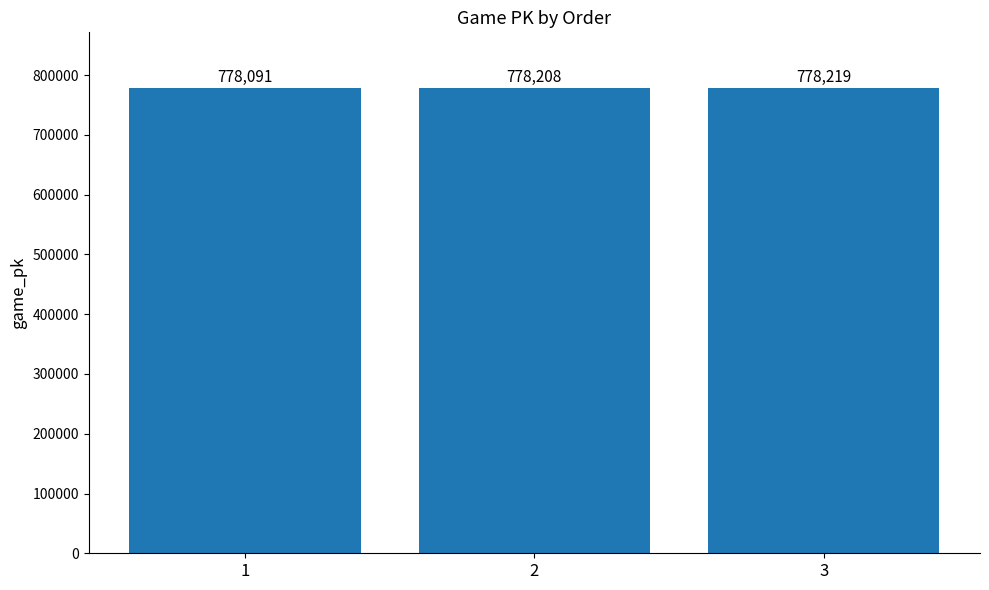

The chart shows a value of 778091 at 1. True or false?

True